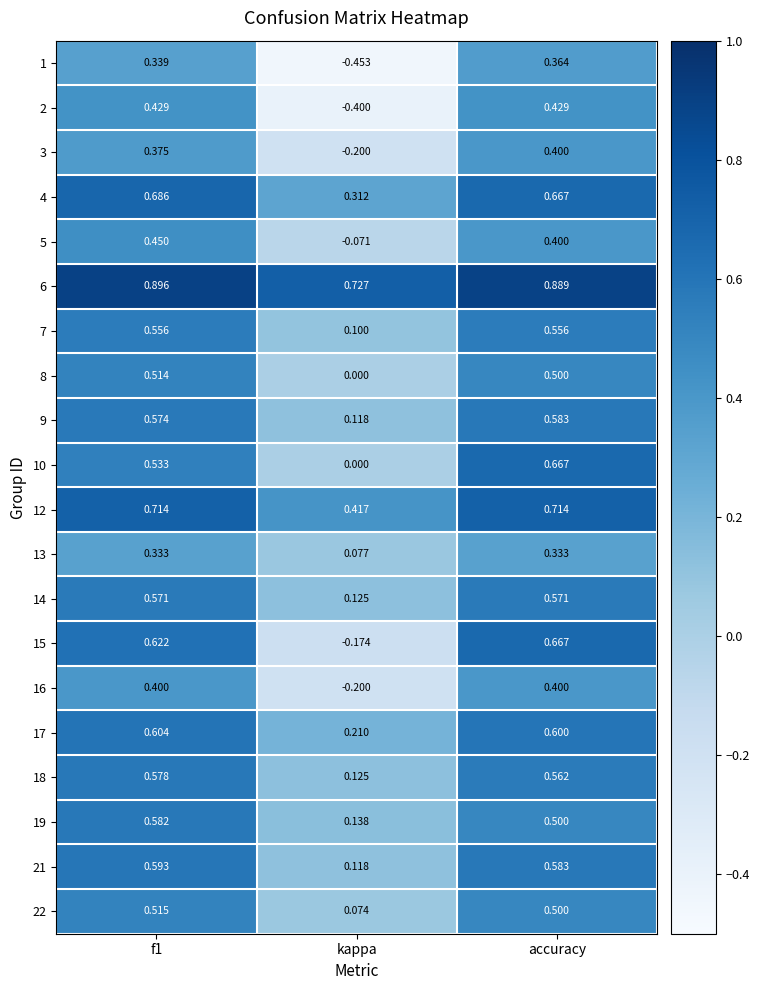

Which label corresponds to the smallest value in the chart?

kappa